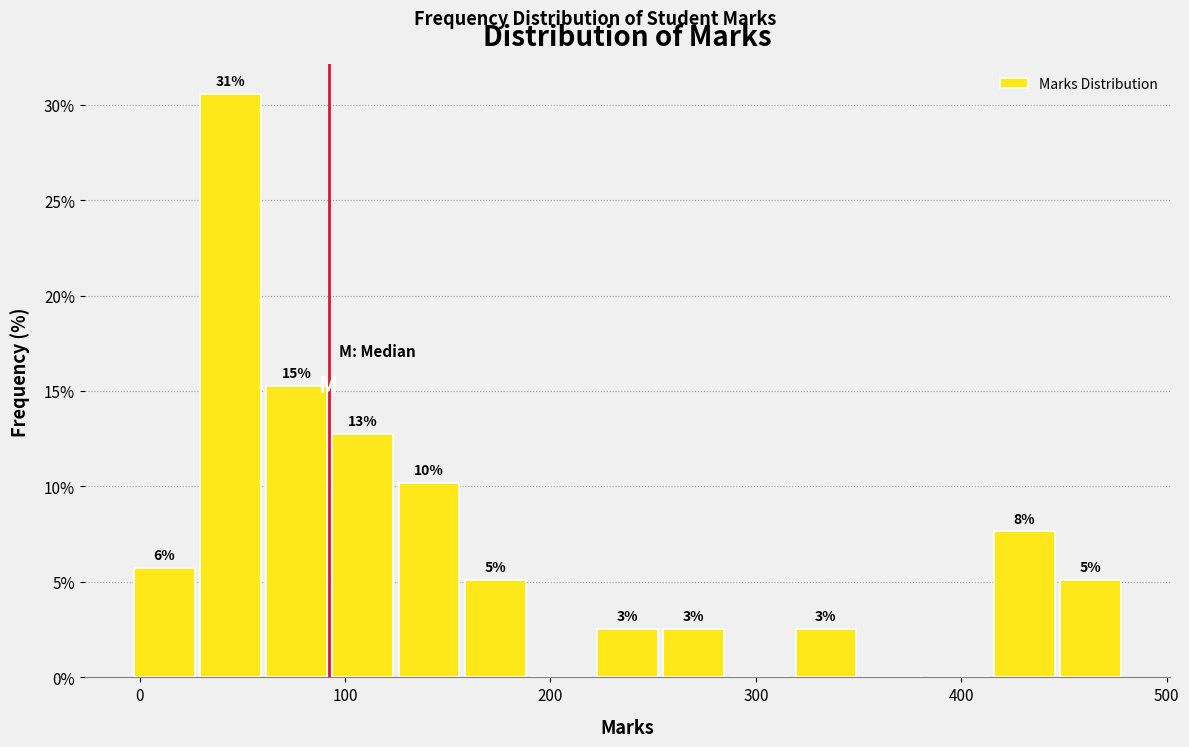

Around what value on the x-axis is the tallest bar? Give the approximate position of its centre, as read against the axis.

40